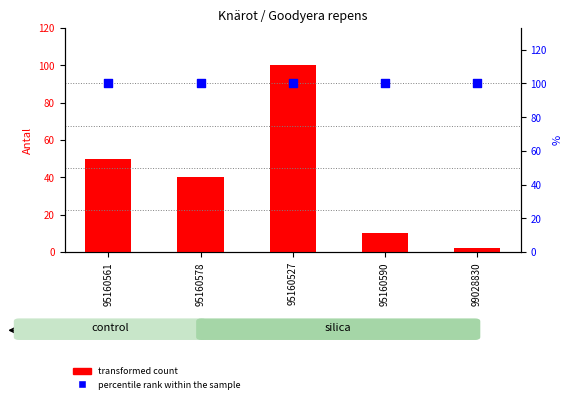

Which series contains the lowest Y value?

transformed count